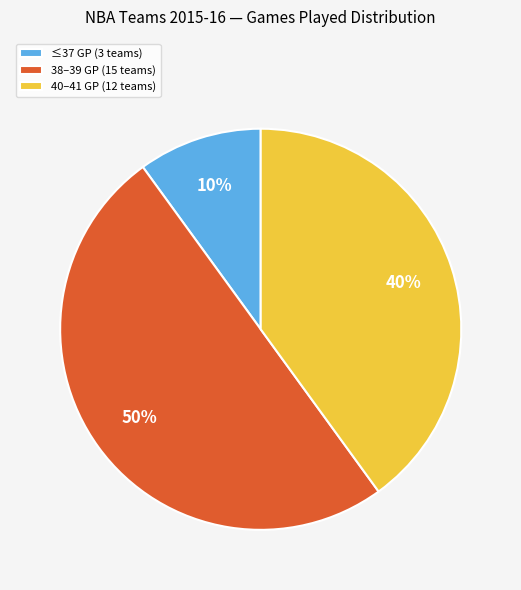

To the nearest percent, what portion does 38–39 GP (15 teams) represent?

50%